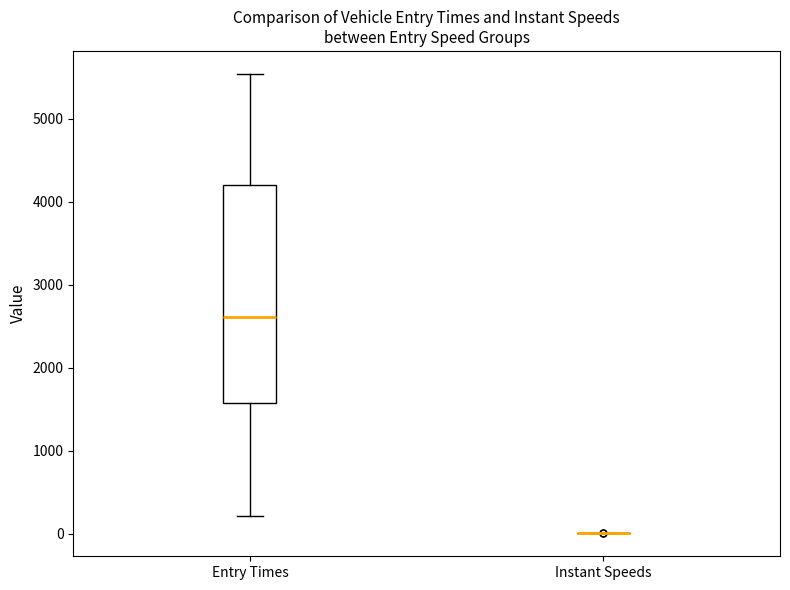

Reading left to right, read every box against the y-axis: the position of its median line, the range the box covers, and the ends of its whiskers. The values are not printed on the chart, so give them approximately, as read against the axis.

Entry Times: median 2600, box 1600 to 4200, whiskers 200 to 5500
Instant Speeds: box collapsed to a line at 0, whiskers 0 to 0